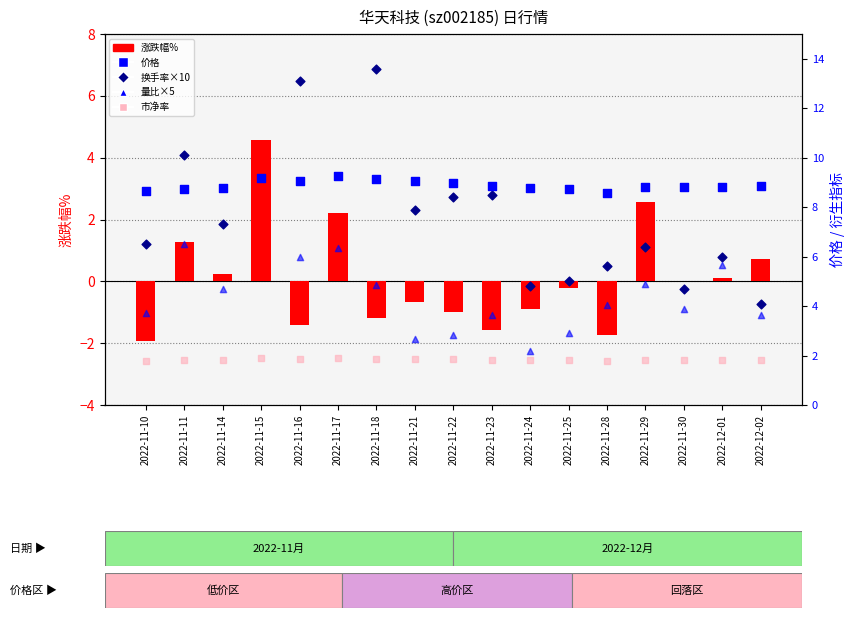

Which series has the largest Y range (max minus min)?

换手率×10